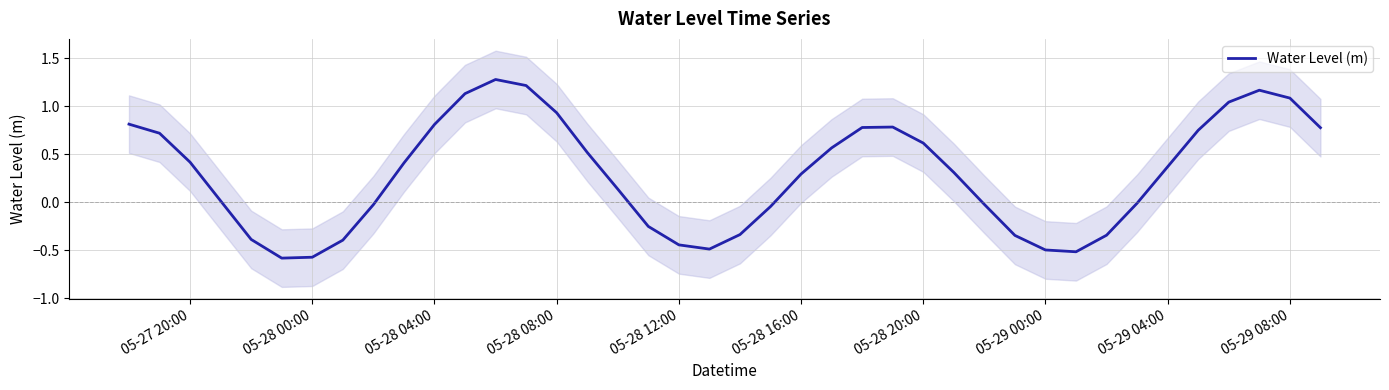

What is the maximum value shown in the chart?

1.3